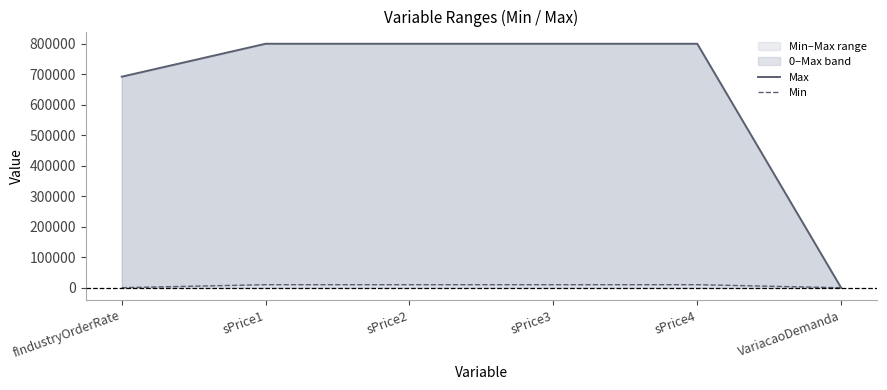

What position from the left is sPrice3?

4